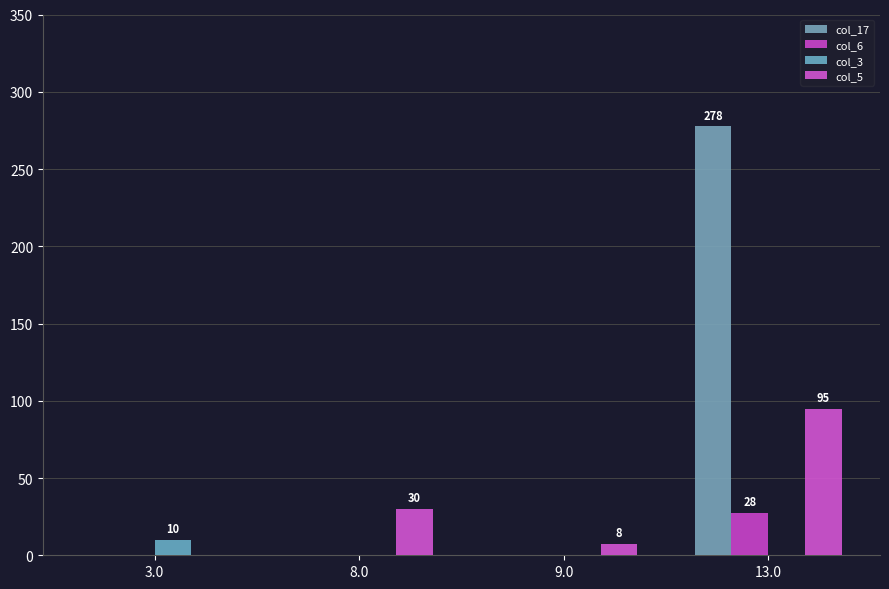

What is the difference between the second highest and minimum values in the col_5 series?

30.2